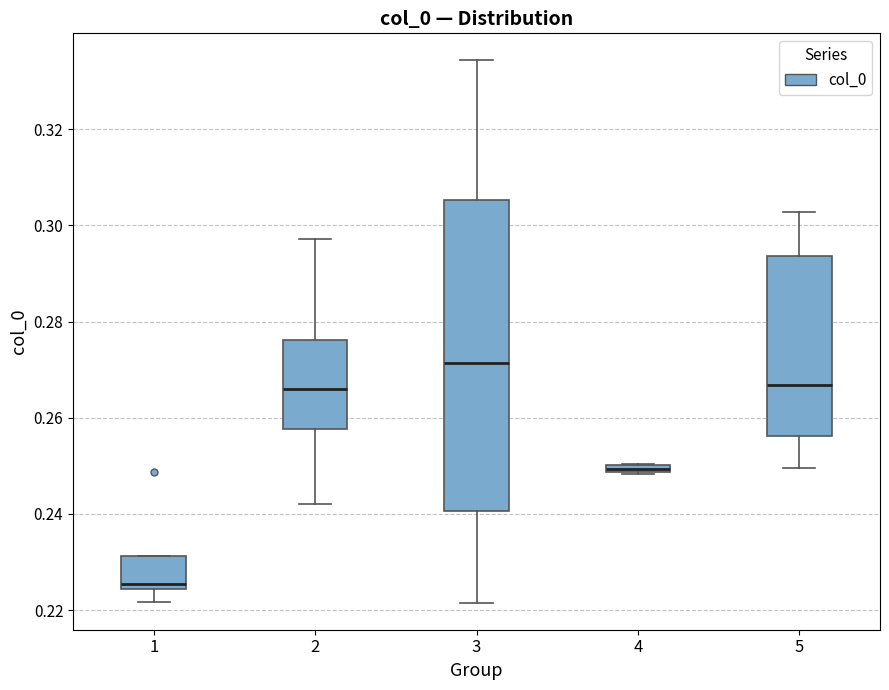

Which box has the highest median line?

3